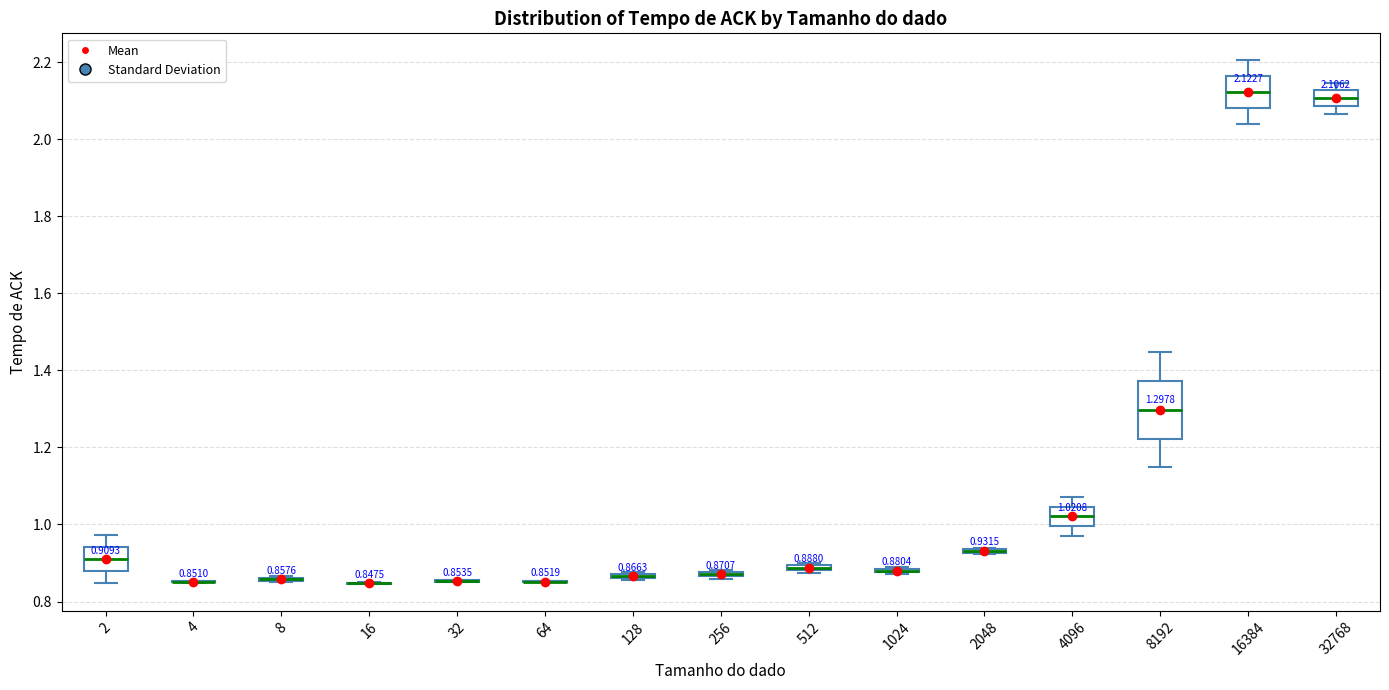

Which box is the tallest, from its lower edge to its upper edge?

8192